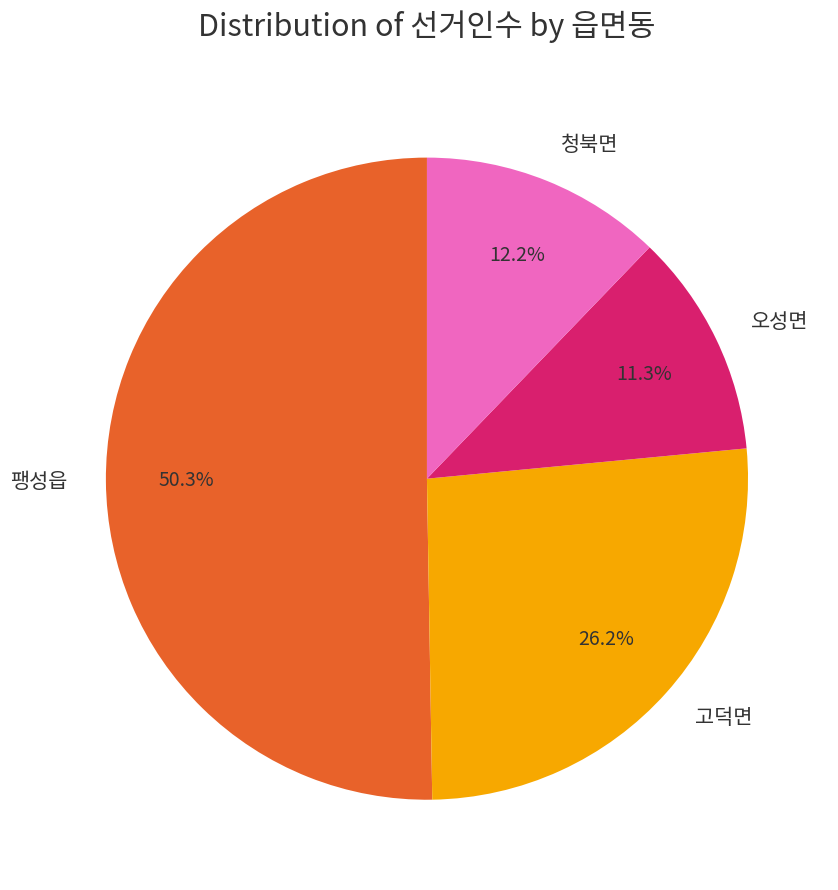

The 팽성읍 slice represents 56% of the pie. True or false?

False